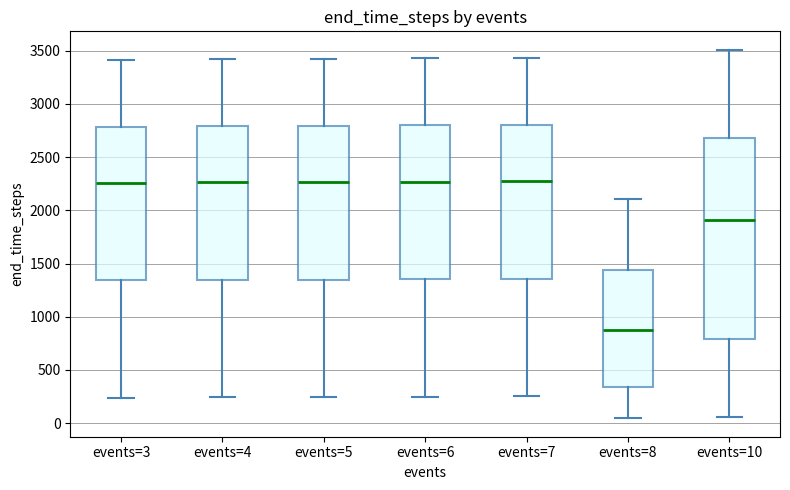

Which box has the lowest median line?

events=8